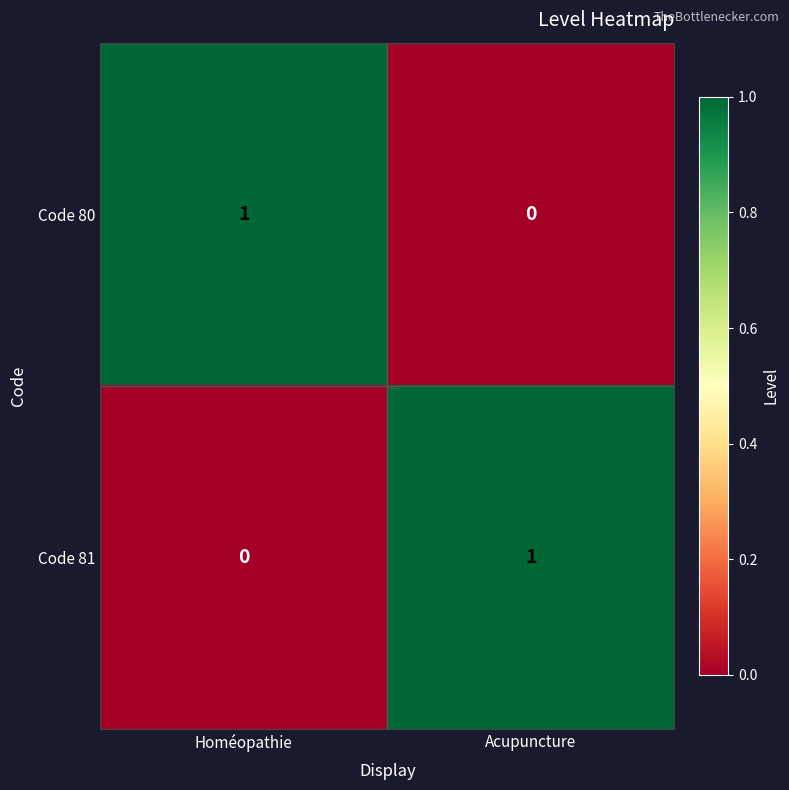

Reading right to left, what are all the values shown in this chart?

Code 80: Acupuncture=0	Homéopathie=1
Code 81: Acupuncture=1	Homéopathie=0